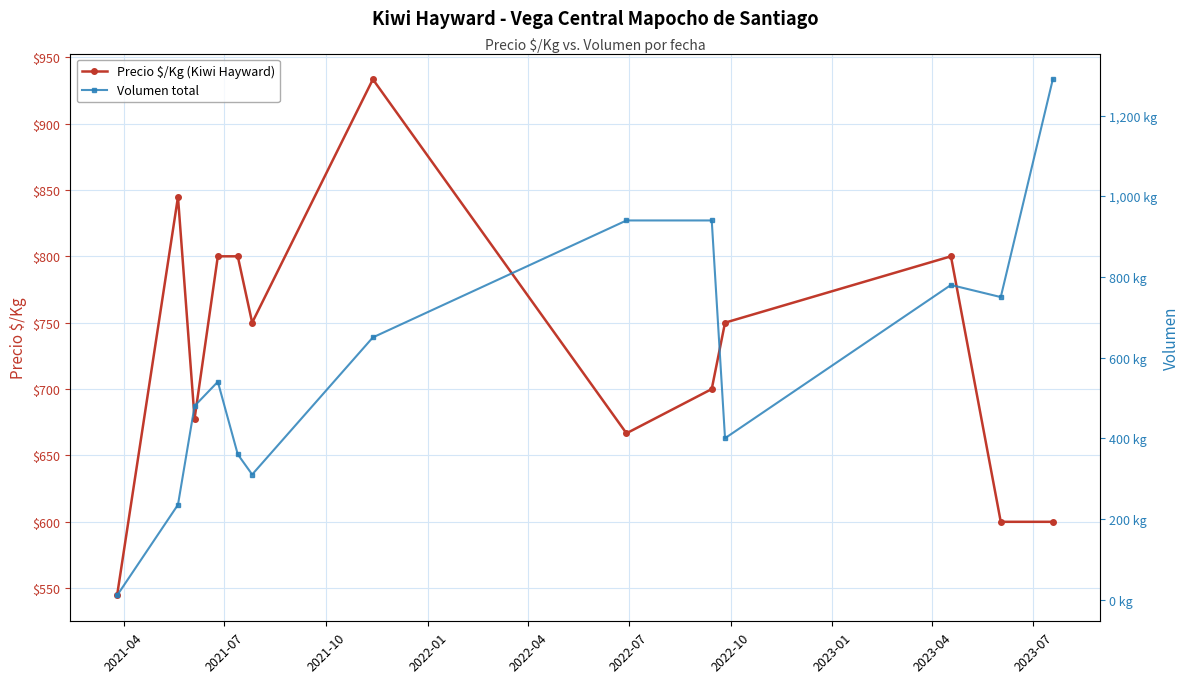

What is the highest value of the Precio $/Kg (Kiwi Hayward) series?

933.3